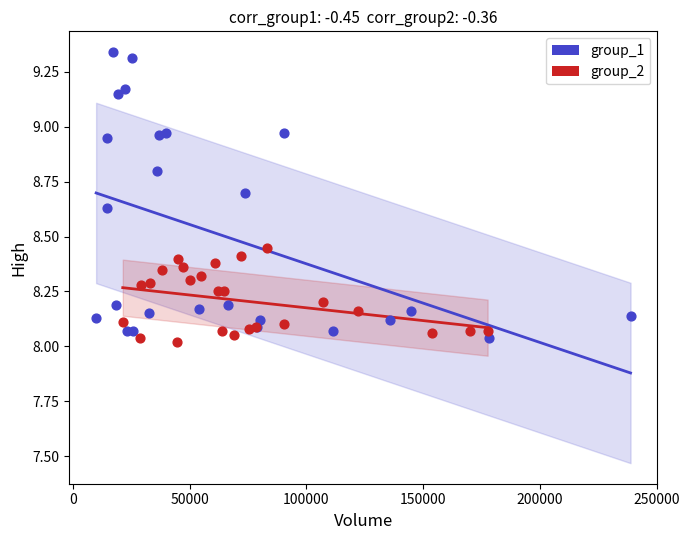

What are all the series names shown in the legend?

group_1, group_2